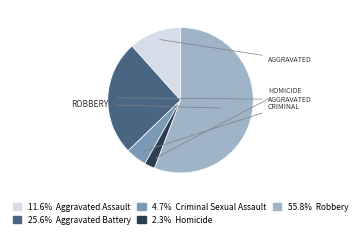

Is there a majority slice in this chart?

Yes